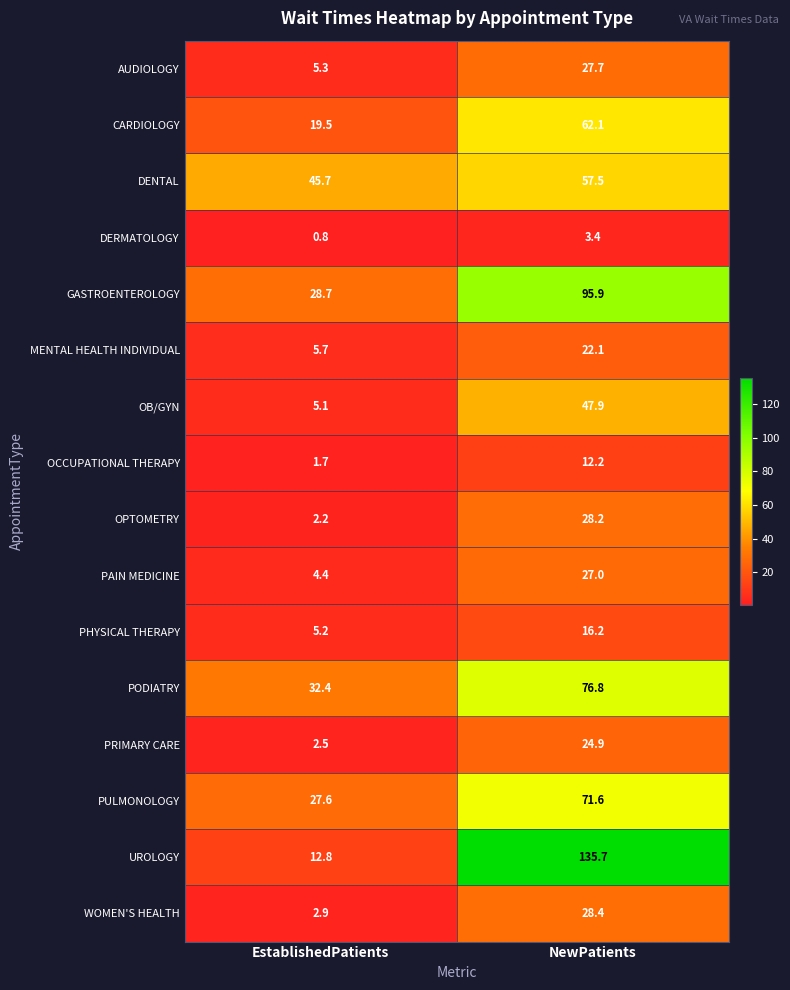

What is the sum of the PULMONOLOGY values at EstablishedPatients and NewPatients?

99.2